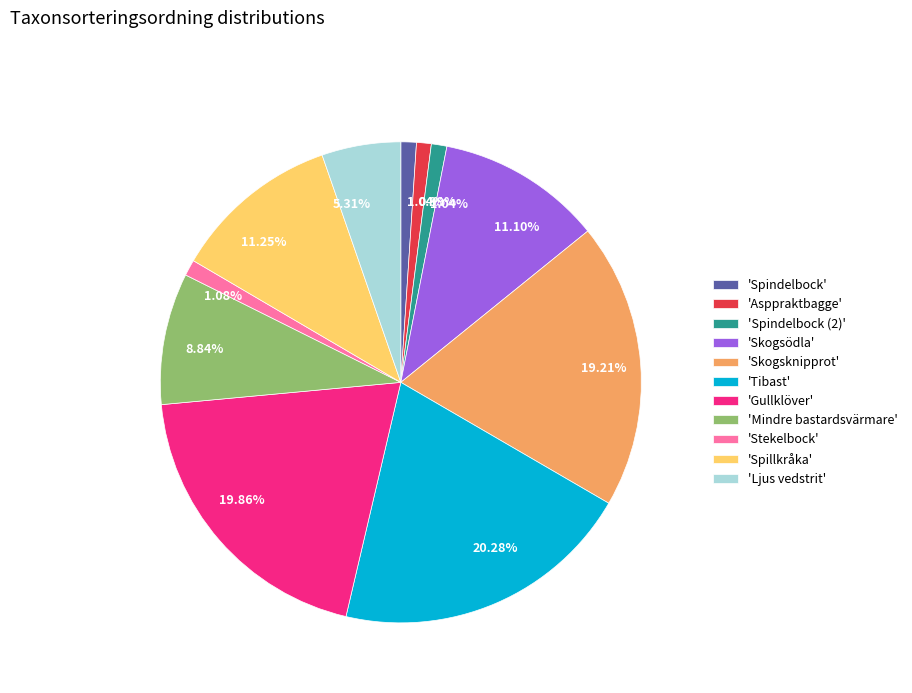

How many slices are in this pie chart?

11